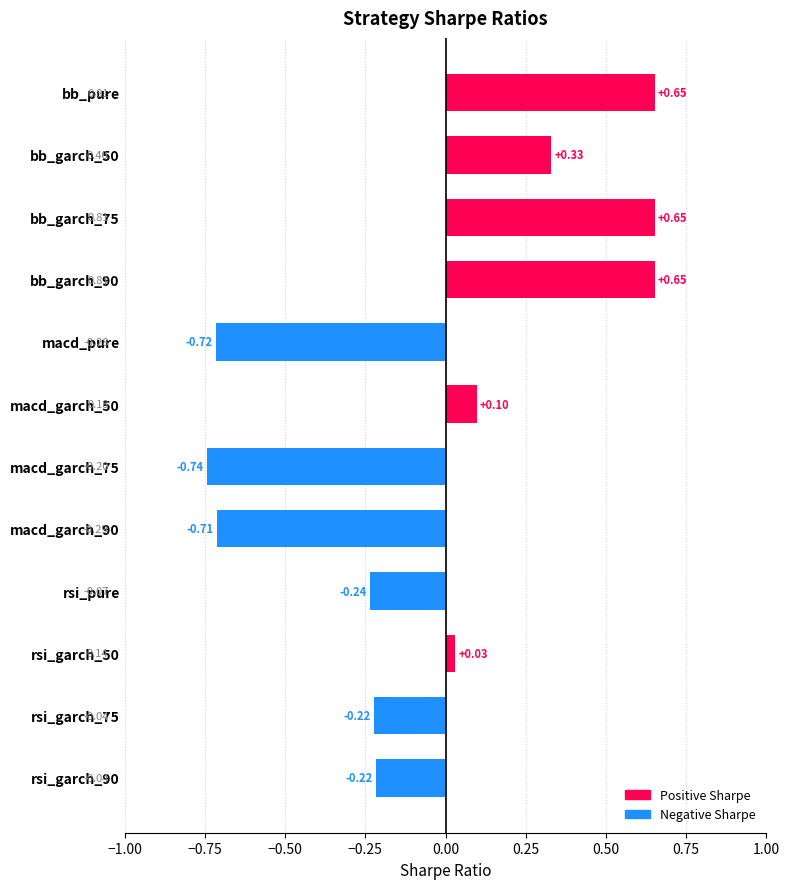

What is the label of the 1st bar from the top?

bb_pure